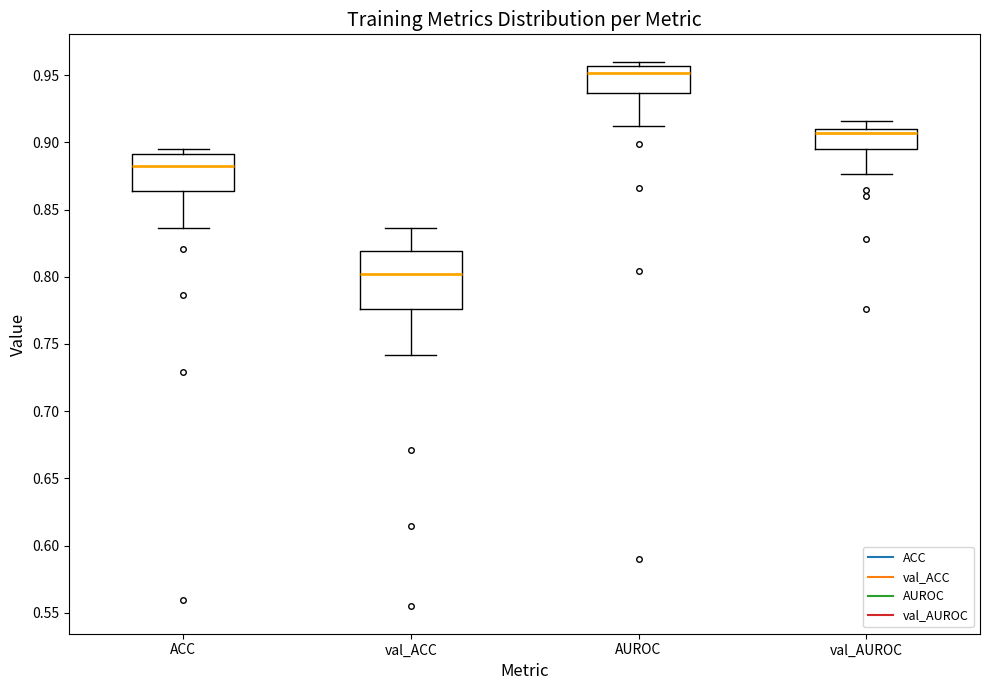

Reading left to right, transcribe this box plot: for each box, give where its median line is, the range the box spans, and where its two whiskers end, as read against the y-axis. The values are not printed on the chart, so give them approximately, as read against the axis.

ACC: median 0.885, box 0.865 to 0.890, whiskers 0.835 to 0.895
val_ACC: median 0.800, box 0.775 to 0.820, whiskers 0.740 to 0.835
AUROC: median 0.950, box 0.935 to 0.955, whiskers 0.910 to 0.960
val_AUROC: median 0.905, box 0.895 to 0.910, whiskers 0.875 to 0.915